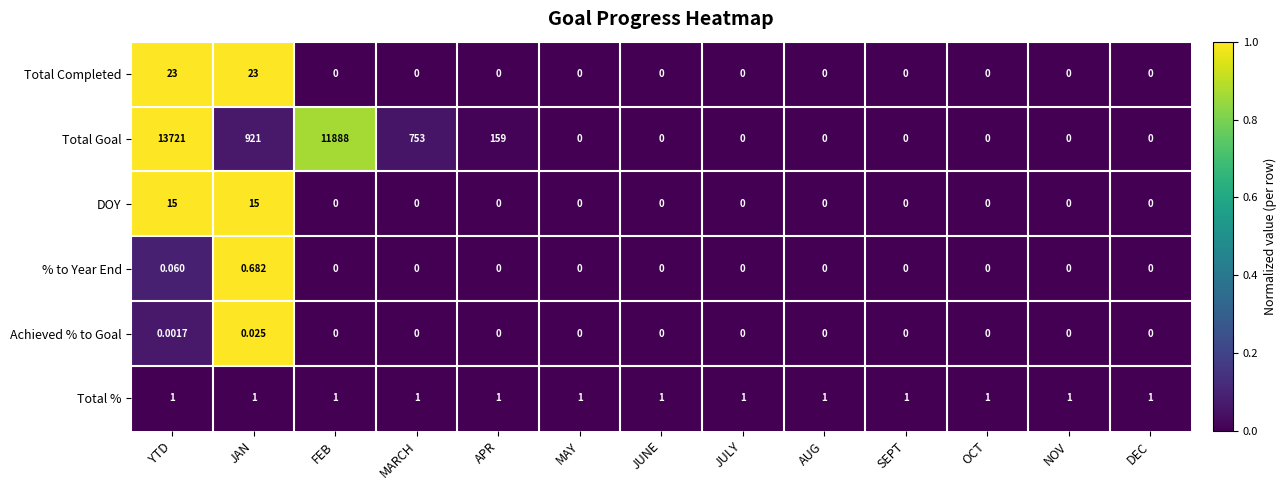

Is the value of % to Year End at APR greater than the value of Total % at MAY?

No